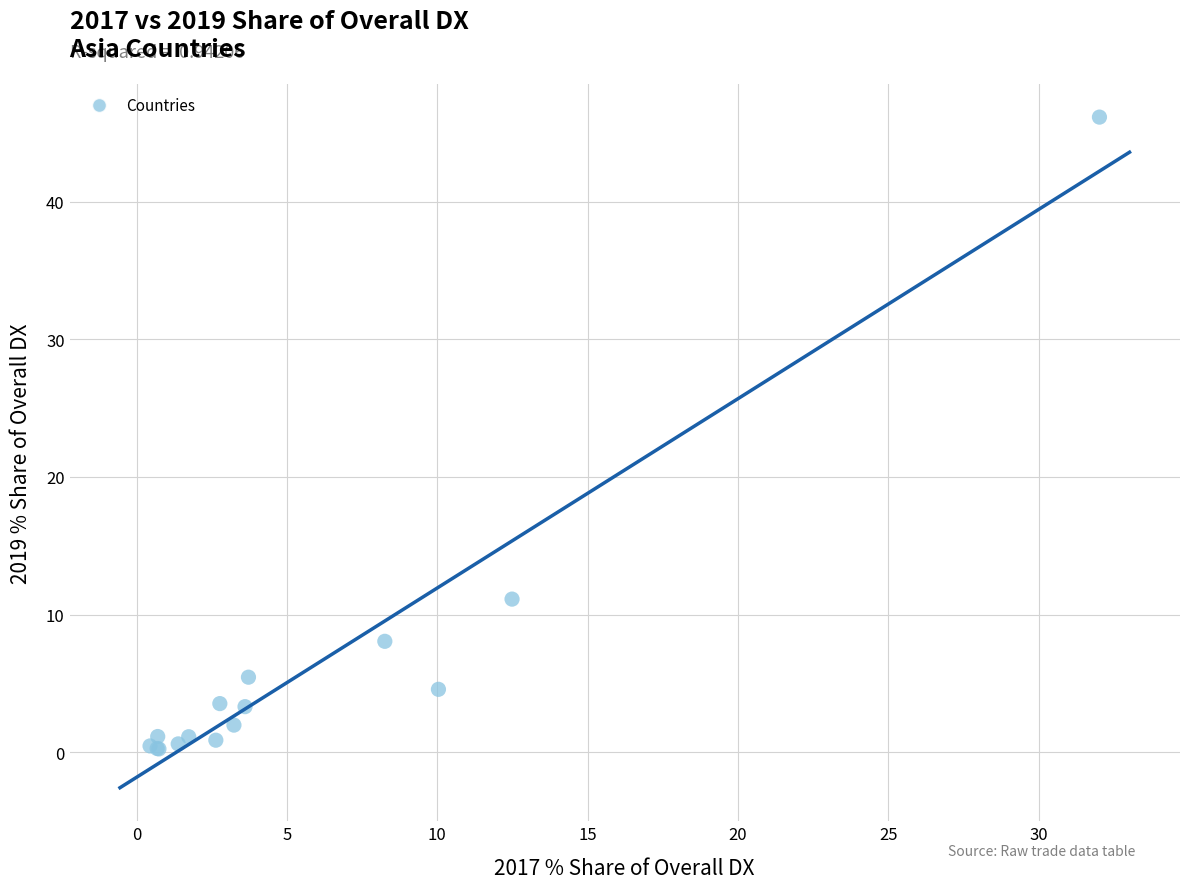

What Y value in the scatter plot is closest to 23?

11.1